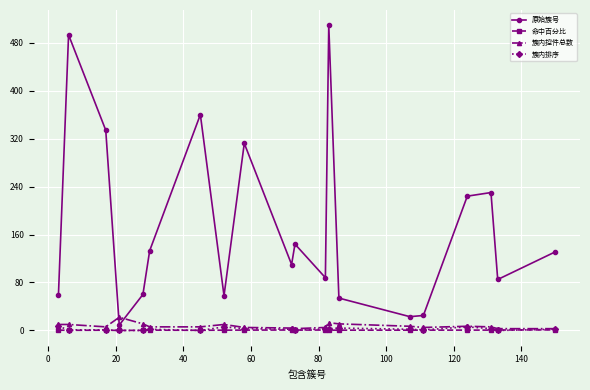

What is the minimum value for 原始簇号?

9.0